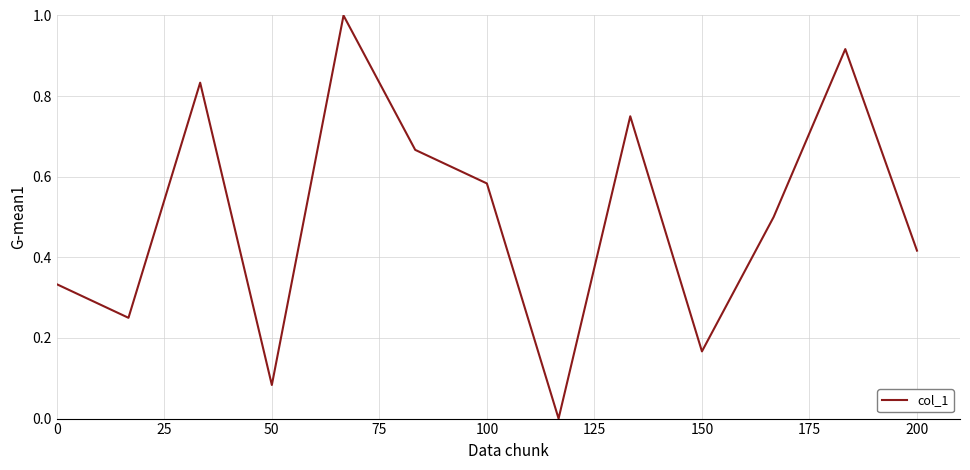

How many lines are shown in the chart?

1